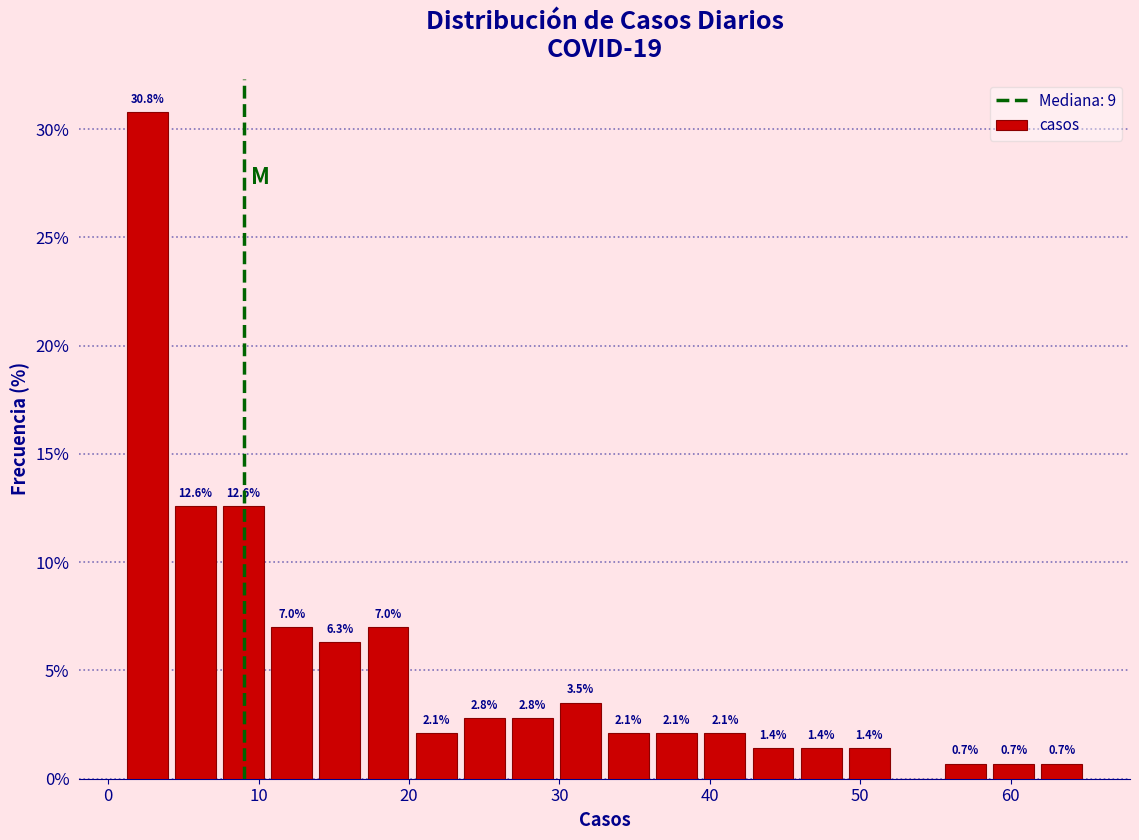

Read against the x-axis, roughly where is the centre of the tallest bar?

3